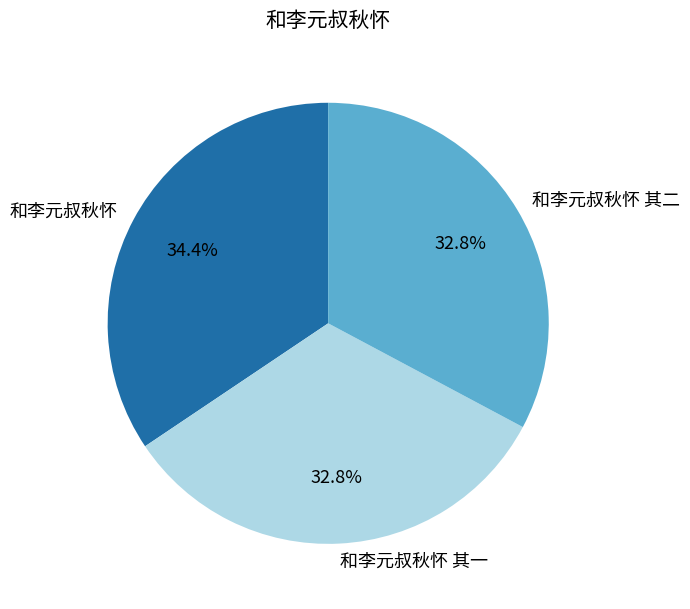

How many segments does this pie chart have?

3